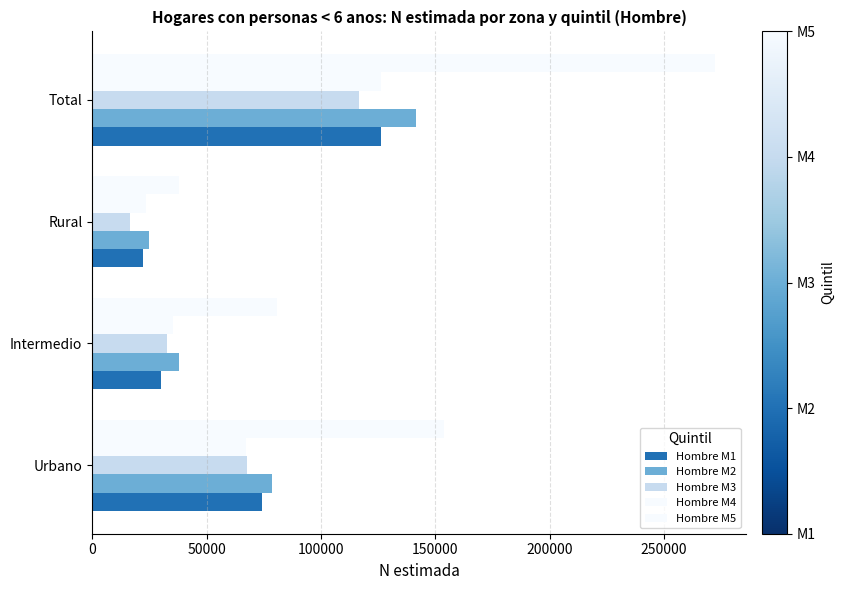

Count the number of data series in this chart.

5